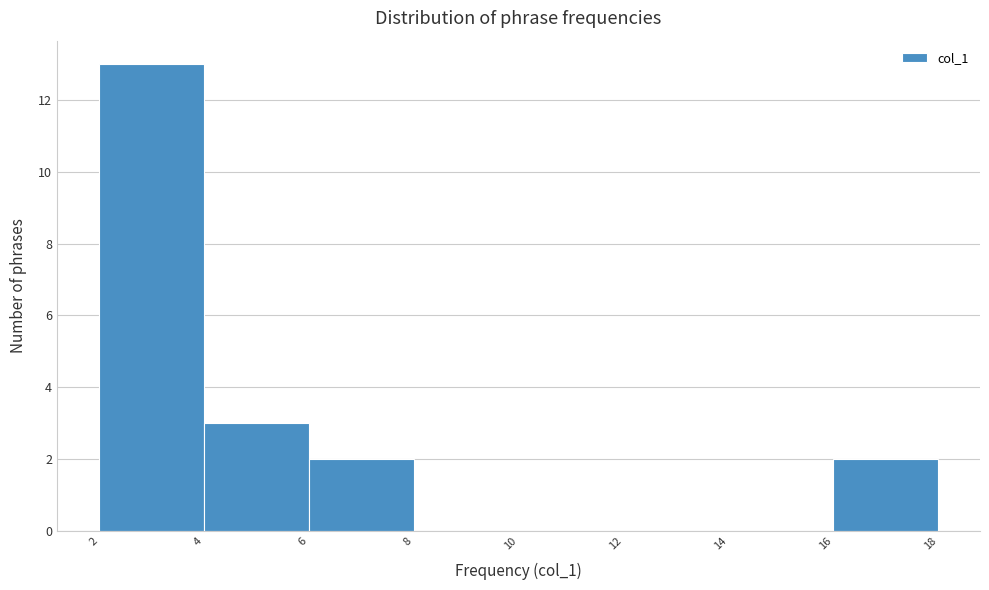

Which range on the x-axis has the tallest bar?

2 to 4